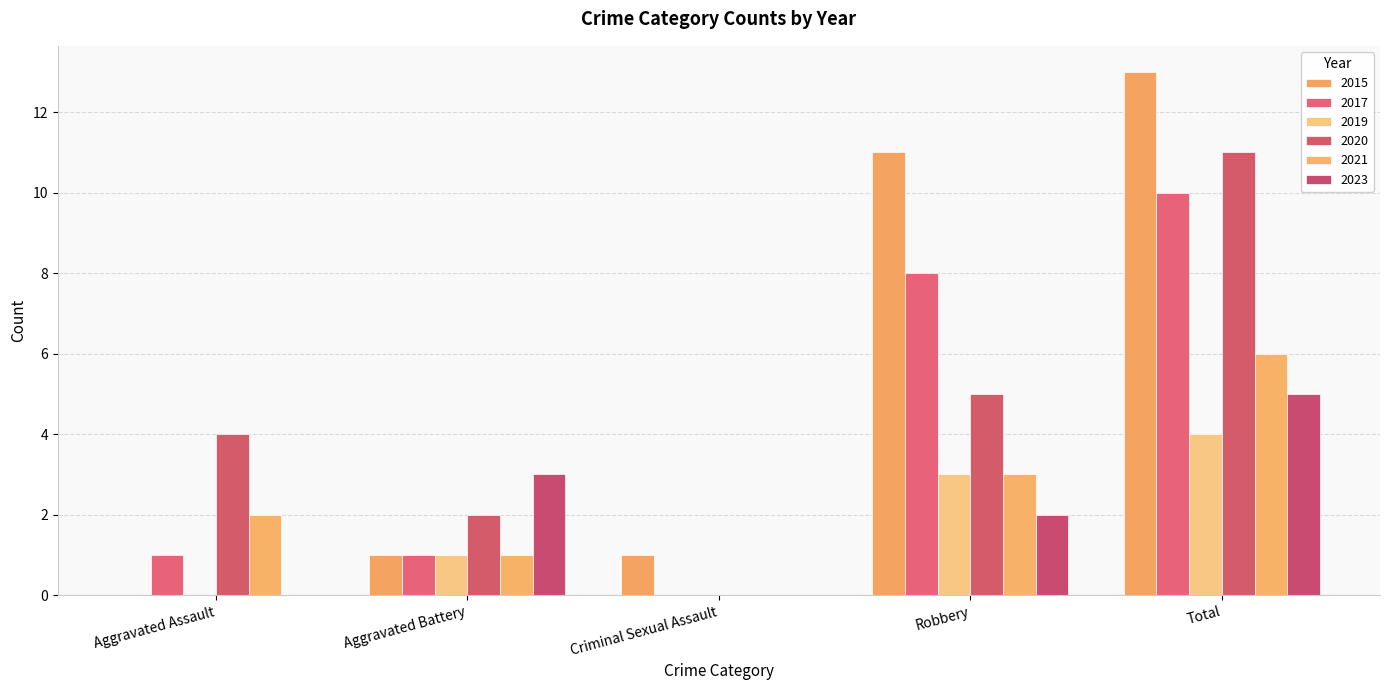

What is the difference between the second highest and minimum values in the 2019 series?

3